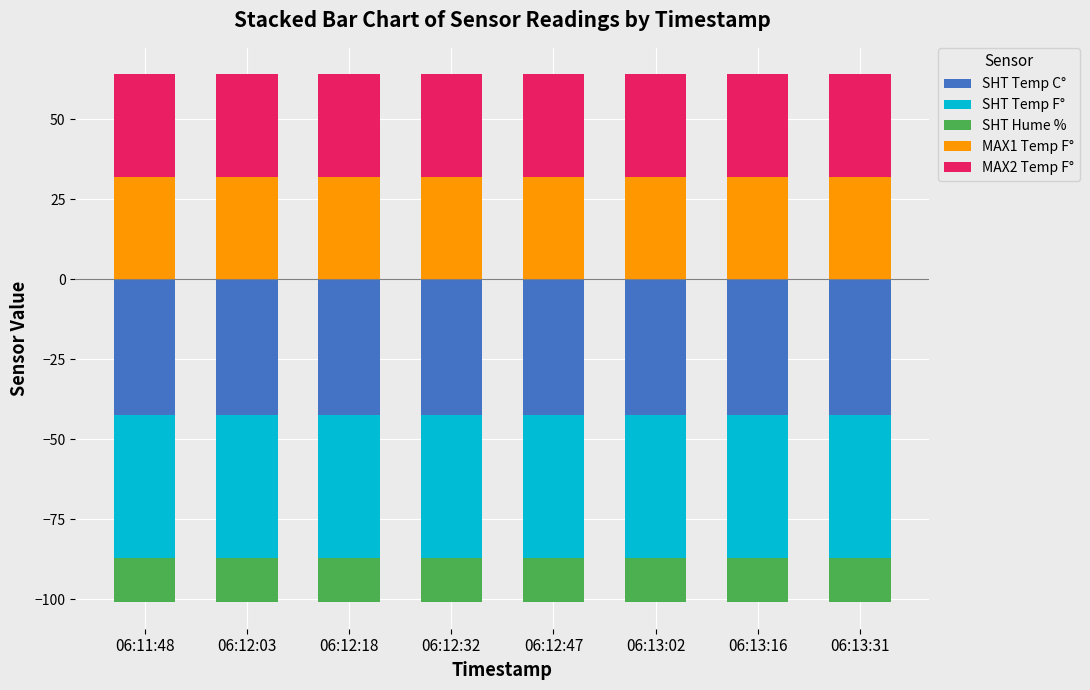

Which series has the largest total across all categories?

MAX1 Temp F°